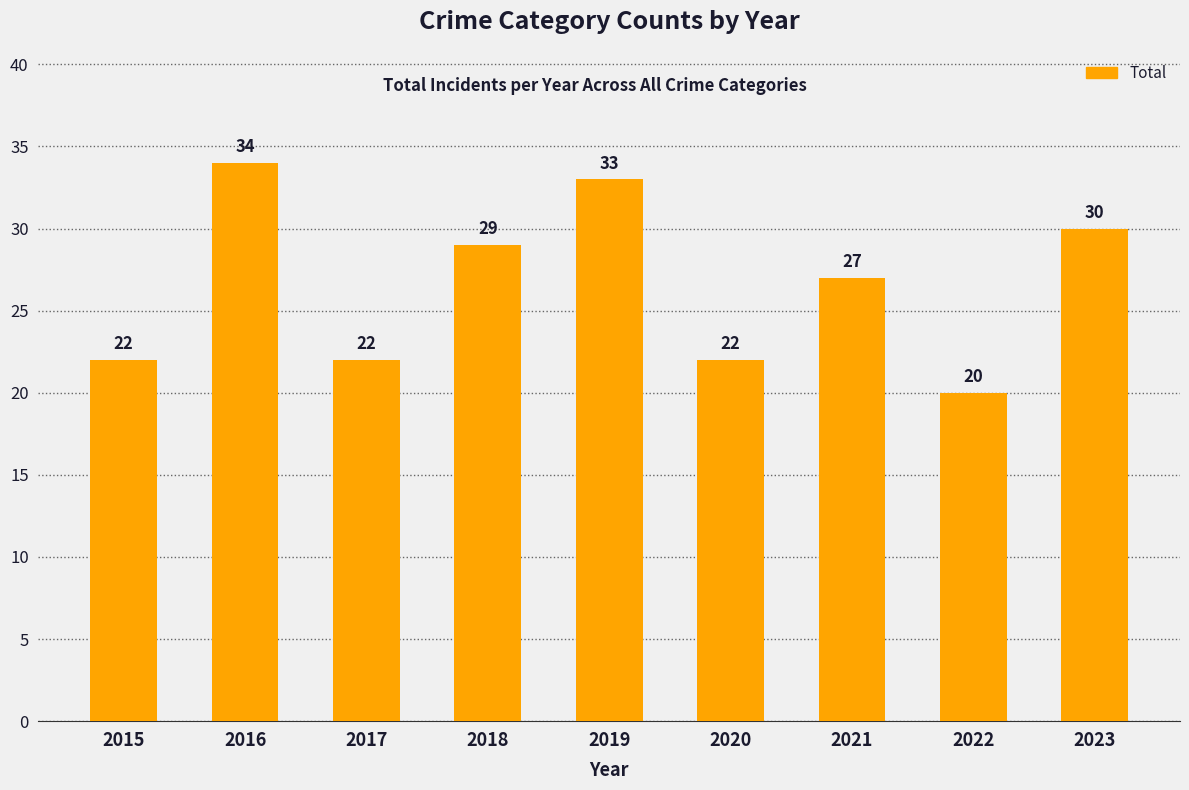

What is the maximum value shown in the chart?

34